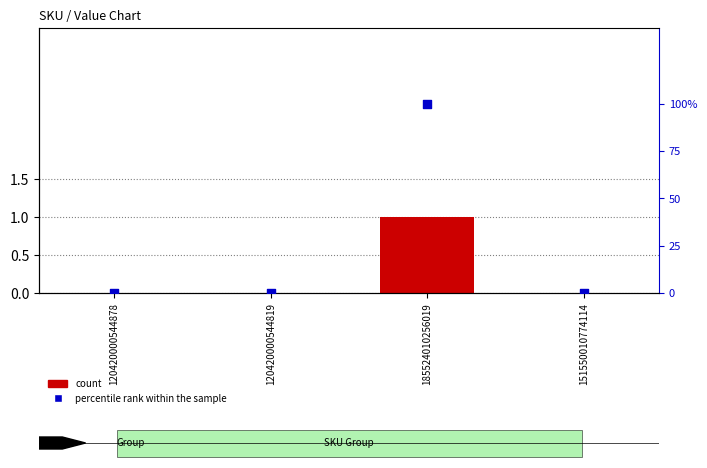

At which category is the sum across all series the highest?

185524010256019